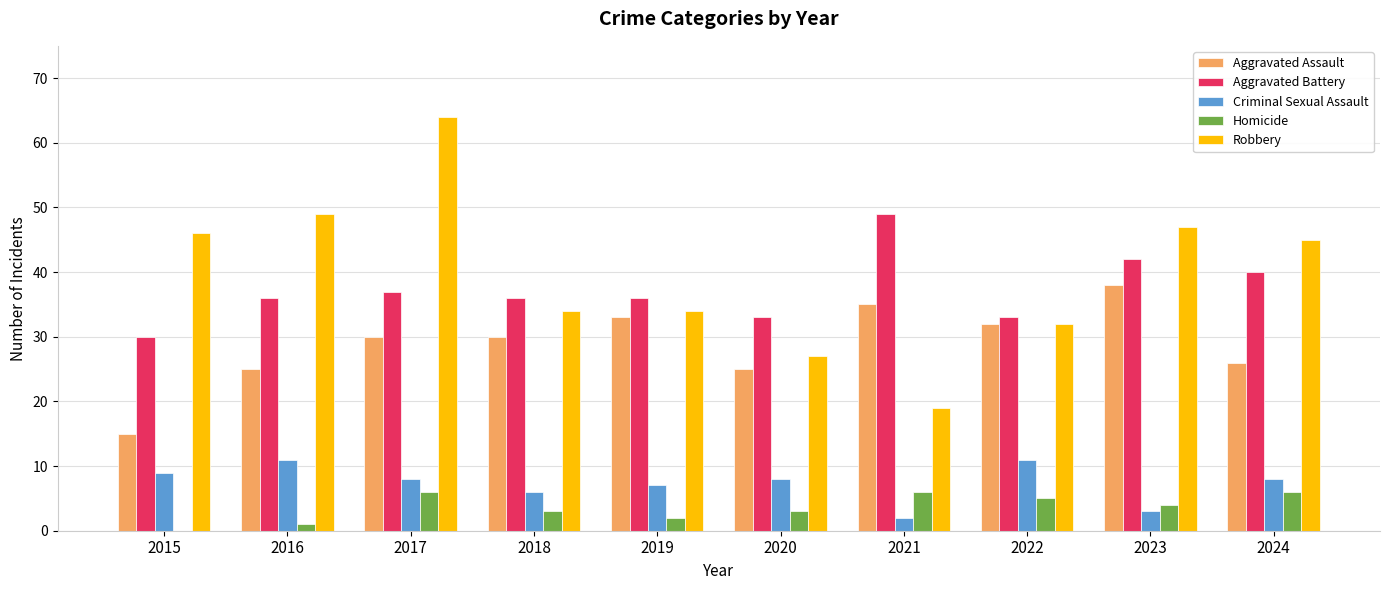

At which category is the sum across all series the highest?

2017